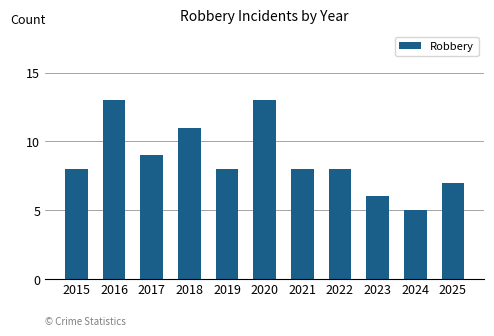

Reading left to right, what are all the values shown in this chart?

2015=8	2016=13	2017=9	2018=11	2019=8	2020=13	2021=8	2022=8	2023=6	2024=5	2025=7